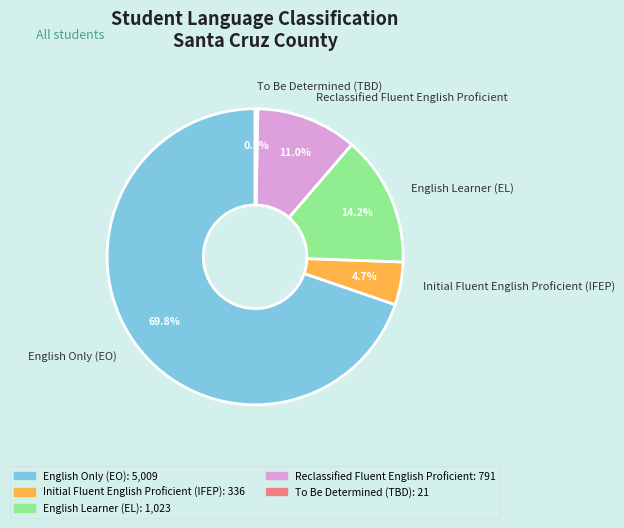

Which has a higher value, To Be Determined (TBD) or English Learner (EL)?

English Learner (EL)